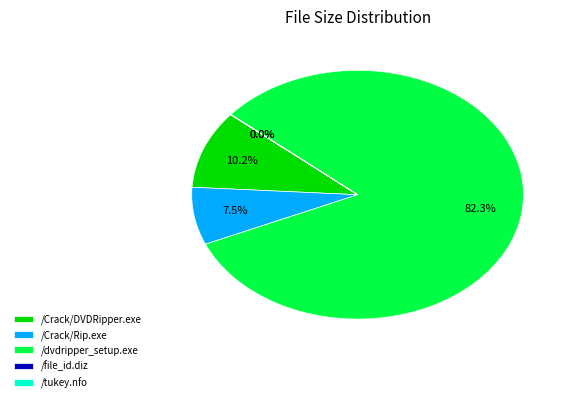

Which slice is the largest?

/dvdripper_setup.exe